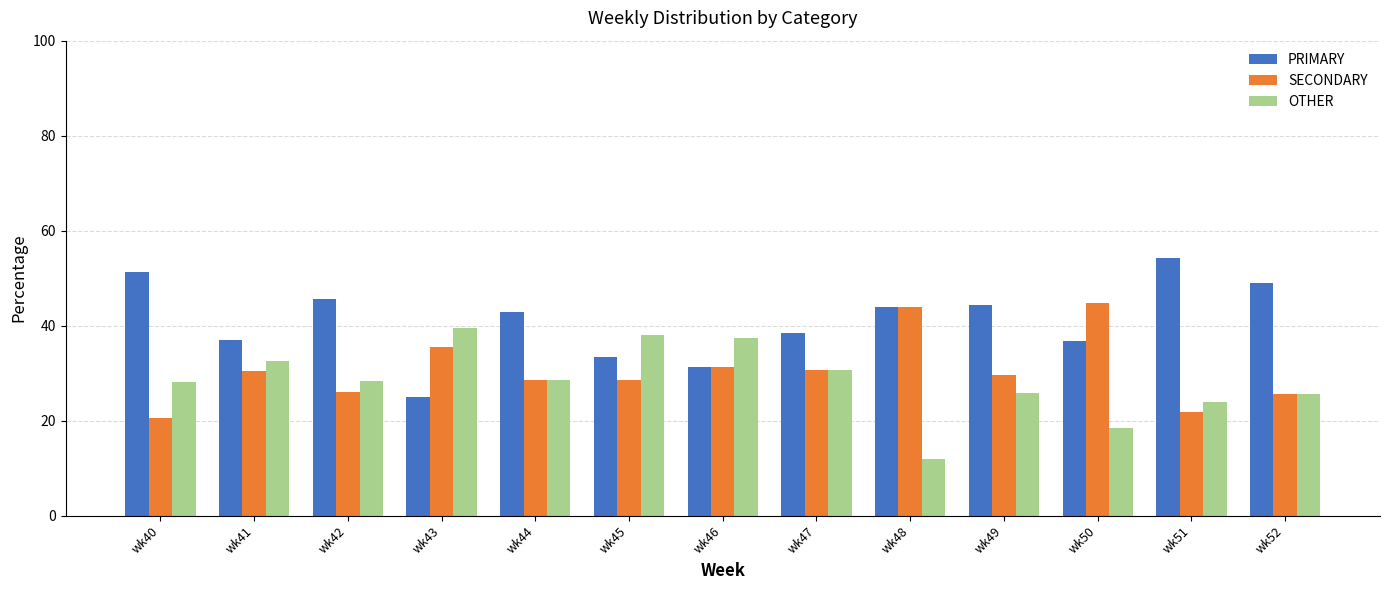

Which series has the largest total across all categories?

PRIMARY